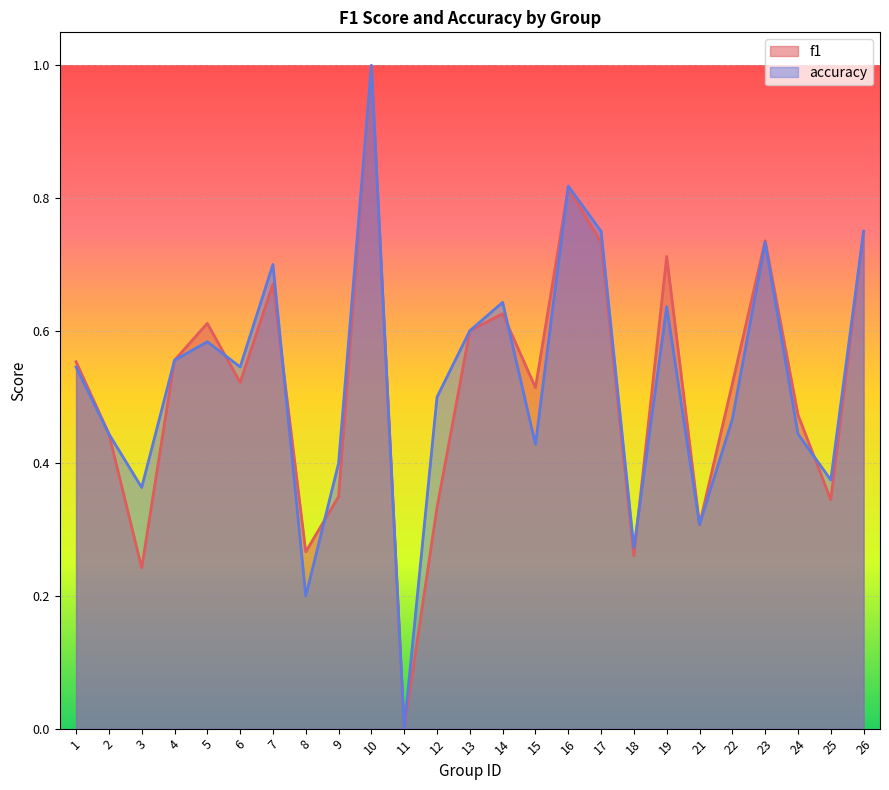

How many lines are shown in the chart?

2